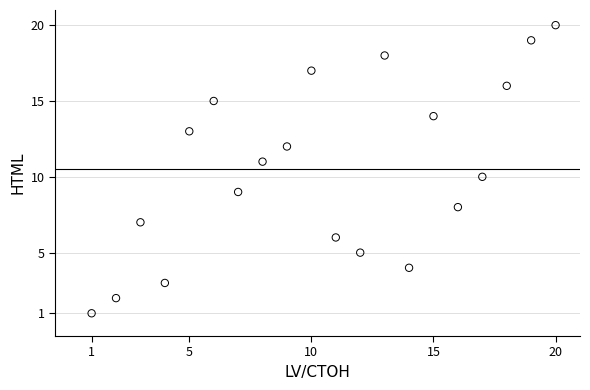

What is the range of Y values (max minus min)?

19